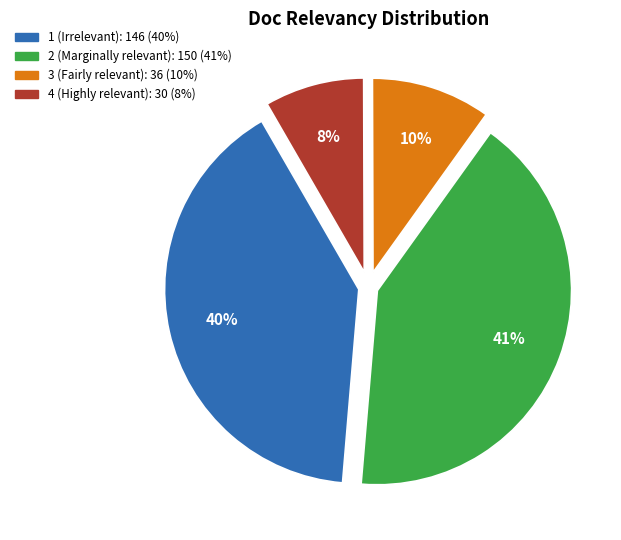

To the nearest percent, what is the difference between the largest and smallest slice percentages?

33%